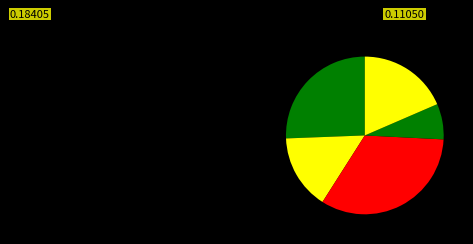

How many slices are in this pie chart?

5